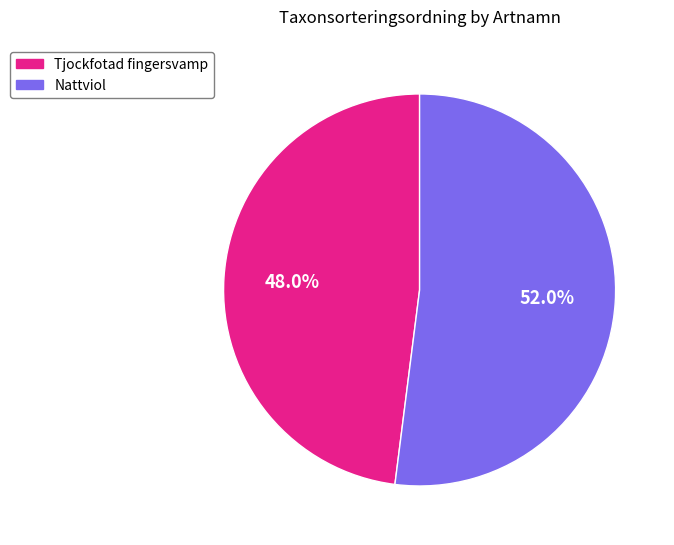

Rank the categories by value from highest to lowest.

Nattviol, Tjockfotad fingersvamp